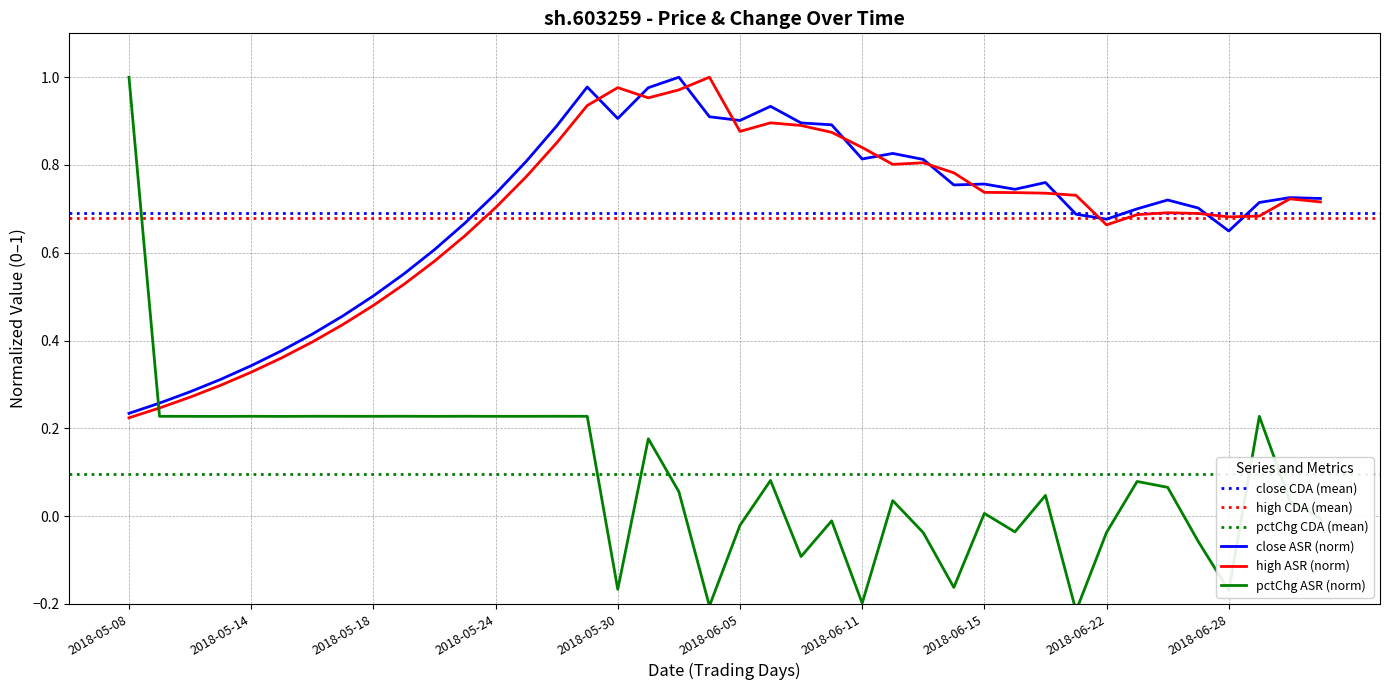

The high series shows 0.8 at 2018-06-11. True or false?

True